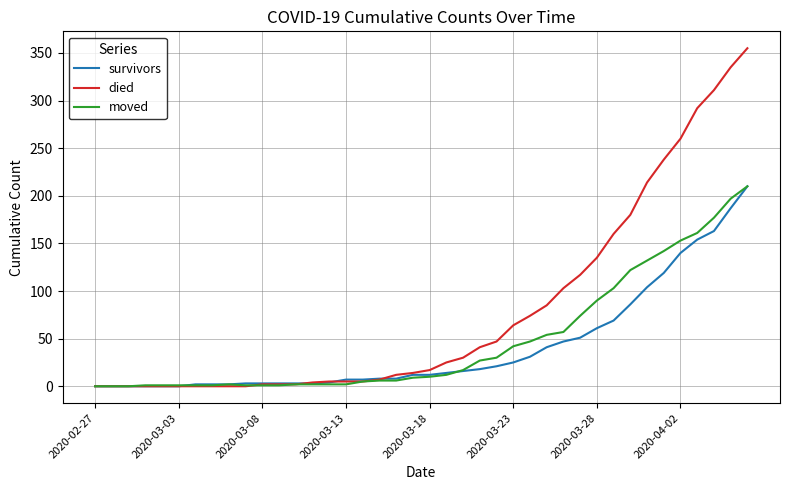

Which series has the largest total across all categories?

died